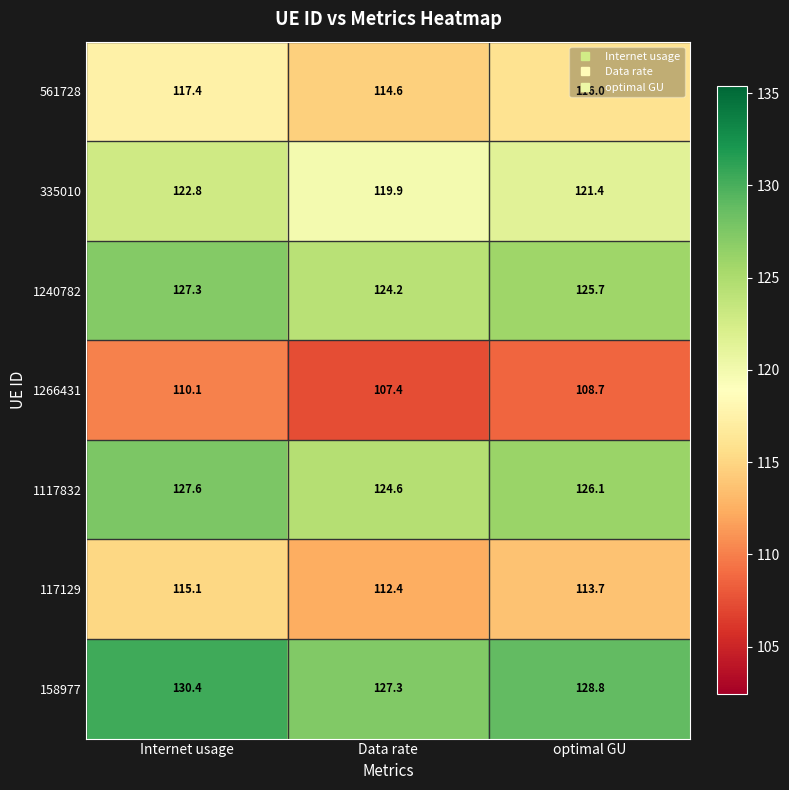

What is the greatest value displayed?

130.4